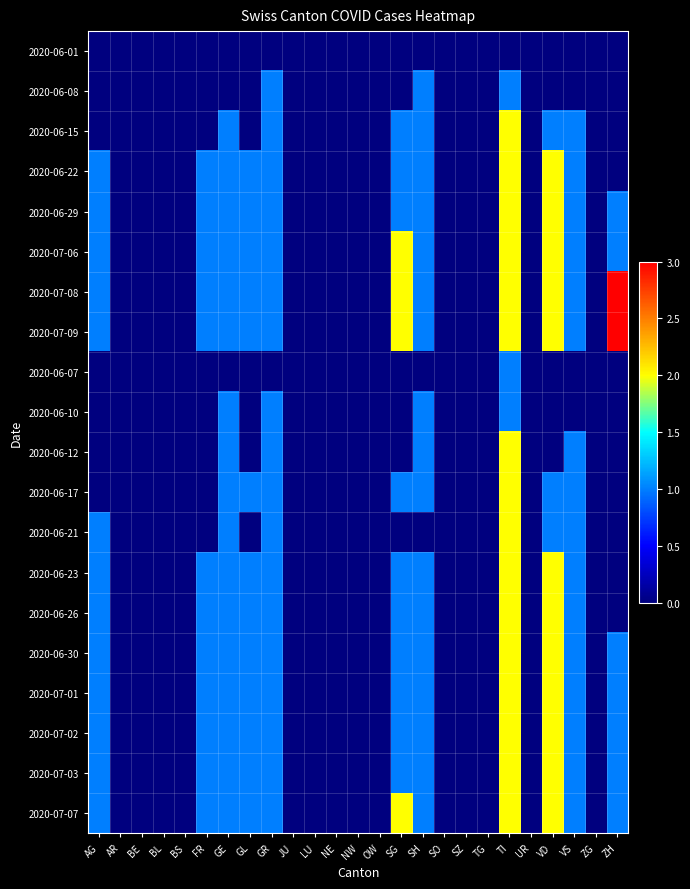

Reading right to left, list all the values displayed in this chart.

2020-06-01: ZH=0	ZG=0	VS=0	VD=0	UR=0	TI=0	TG=0	SZ=0	SO=0	SH=0	SG=0	OW=0	NW=0	NE=0	LU=0	JU=0	GR=0	GL=0	GE=0	FR=0	BS=0	BL=0	BE=0	AR=0	AG=0
2020-06-08: ZH=0	ZG=0	VS=0	VD=0	UR=0	TI=1	TG=0	SZ=0	SO=0	SH=1	SG=0	OW=0	NW=0	NE=0	LU=0	JU=0	GR=1	GL=0	GE=0	FR=0	BS=0	BL=0	BE=0	AR=0	AG=0
2020-06-15: ZH=0	ZG=0	VS=1	VD=1	UR=0	TI=2	TG=0	SZ=0	SO=0	SH=1	SG=1	OW=0	NW=0	NE=0	LU=0	JU=0	GR=1	GL=0	GE=1	FR=0	BS=0	BL=0	BE=0	AR=0	AG=0
2020-06-22: ZH=0	ZG=0	VS=1	VD=2	UR=0	TI=2	TG=0	SZ=0	SO=0	SH=1	SG=1	OW=0	NW=0	NE=0	LU=0	JU=0	GR=1	GL=1	GE=1	FR=1	BS=0	BL=0	BE=0	AR=0	AG=1
2020-06-29: ZH=1	ZG=0	VS=1	VD=2	UR=0	TI=2	TG=0	SZ=0	SO=0	SH=1	SG=1	OW=0	NW=0	NE=0	LU=0	JU=0	GR=1	GL=1	GE=1	FR=1	BS=0	BL=0	BE=0	AR=0	AG=1
2020-07-06: ZH=1	ZG=0	VS=1	VD=2	UR=0	TI=2	TG=0	SZ=0	SO=0	SH=1	SG=2	OW=0	NW=0	NE=0	LU=0	JU=0	GR=1	GL=1	GE=1	FR=1	BS=0	BL=0	BE=0	AR=0	AG=1
2020-07-08: ZH=3	ZG=0	VS=1	VD=2	UR=0	TI=2	TG=0	SZ=0	SO=0	SH=1	SG=2	OW=0	NW=0	NE=0	LU=0	JU=0	GR=1	GL=1	GE=1	FR=1	BS=0	BL=0	BE=0	AR=0	AG=1
2020-07-09: ZH=3	ZG=0	VS=1	VD=2	UR=0	TI=2	TG=0	SZ=0	SO=0	SH=1	SG=2	OW=0	NW=0	NE=0	LU=0	JU=0	GR=1	GL=1	GE=1	FR=1	BS=0	BL=0	BE=0	AR=0	AG=1
2020-06-07: ZH=0	ZG=0	VS=0	VD=0	UR=0	TI=1	TG=0	SZ=0	SO=0	SH=0	SG=0	OW=0	NW=0	NE=0	LU=0	JU=0	GR=0	GL=0	GE=0	FR=0	BS=0	BL=0	BE=0	AR=0	AG=0
2020-06-10: ZH=0	ZG=0	VS=0	VD=0	UR=0	TI=1	TG=0	SZ=0	SO=0	SH=1	SG=0	OW=0	NW=0	NE=0	LU=0	JU=0	GR=1	GL=0	GE=1	FR=0	BS=0	BL=0	BE=0	AR=0	AG=0
2020-06-12: ZH=0	ZG=0	VS=1	VD=0	UR=0	TI=2	TG=0	SZ=0	SO=0	SH=1	SG=0	OW=0	NW=0	NE=0	LU=0	JU=0	GR=1	GL=0	GE=1	FR=0	BS=0	BL=0	BE=0	AR=0	AG=0
2020-06-17: ZH=0	ZG=0	VS=1	VD=1	UR=0	TI=2	TG=0	SZ=0	SO=0	SH=1	SG=1	OW=0	NW=0	NE=0	LU=0	JU=0	GR=1	GL=1	GE=1	FR=0	BS=0	BL=0	BE=0	AR=0	AG=0
2020-06-21: ZH=0	ZG=0	VS=1	VD=1	UR=0	TI=2	TG=0	SZ=0	SO=0	SH=0	SG=0	OW=0	NW=0	NE=0	LU=0	JU=0	GR=1	GL=0	GE=1	FR=0	BS=0	BL=0	BE=0	AR=0	AG=1
2020-06-23: ZH=0	ZG=0	VS=1	VD=2	UR=0	TI=2	TG=0	SZ=0	SO=0	SH=1	SG=1	OW=0	NW=0	NE=0	LU=0	JU=0	GR=1	GL=1	GE=1	FR=1	BS=0	BL=0	BE=0	AR=0	AG=1
2020-06-26: ZH=0	ZG=0	VS=1	VD=2	UR=0	TI=2	TG=0	SZ=0	SO=0	SH=1	SG=1	OW=0	NW=0	NE=0	LU=0	JU=0	GR=1	GL=1	GE=1	FR=1	BS=0	BL=0	BE=0	AR=0	AG=1
2020-06-30: ZH=1	ZG=0	VS=1	VD=2	UR=0	TI=2	TG=0	SZ=0	SO=0	SH=1	SG=1	OW=0	NW=0	NE=0	LU=0	JU=0	GR=1	GL=1	GE=1	FR=1	BS=0	BL=0	BE=0	AR=0	AG=1
2020-07-01: ZH=1	ZG=0	VS=1	VD=2	UR=0	TI=2	TG=0	SZ=0	SO=0	SH=1	SG=1	OW=0	NW=0	NE=0	LU=0	JU=0	GR=1	GL=1	GE=1	FR=1	BS=0	BL=0	BE=0	AR=0	AG=1
2020-07-02: ZH=1	ZG=0	VS=1	VD=2	UR=0	TI=2	TG=0	SZ=0	SO=0	SH=1	SG=1	OW=0	NW=0	NE=0	LU=0	JU=0	GR=1	GL=1	GE=1	FR=1	BS=0	BL=0	BE=0	AR=0	AG=1
2020-07-03: ZH=1	ZG=0	VS=1	VD=2	UR=0	TI=2	TG=0	SZ=0	SO=0	SH=1	SG=1	OW=0	NW=0	NE=0	LU=0	JU=0	GR=1	GL=1	GE=1	FR=1	BS=0	BL=0	BE=0	AR=0	AG=1
2020-07-07: ZH=1	ZG=0	VS=1	VD=2	UR=0	TI=2	TG=0	SZ=0	SO=0	SH=1	SG=2	OW=0	NW=0	NE=0	LU=0	JU=0	GR=1	GL=1	GE=1	FR=1	BS=0	BL=0	BE=0	AR=0	AG=1